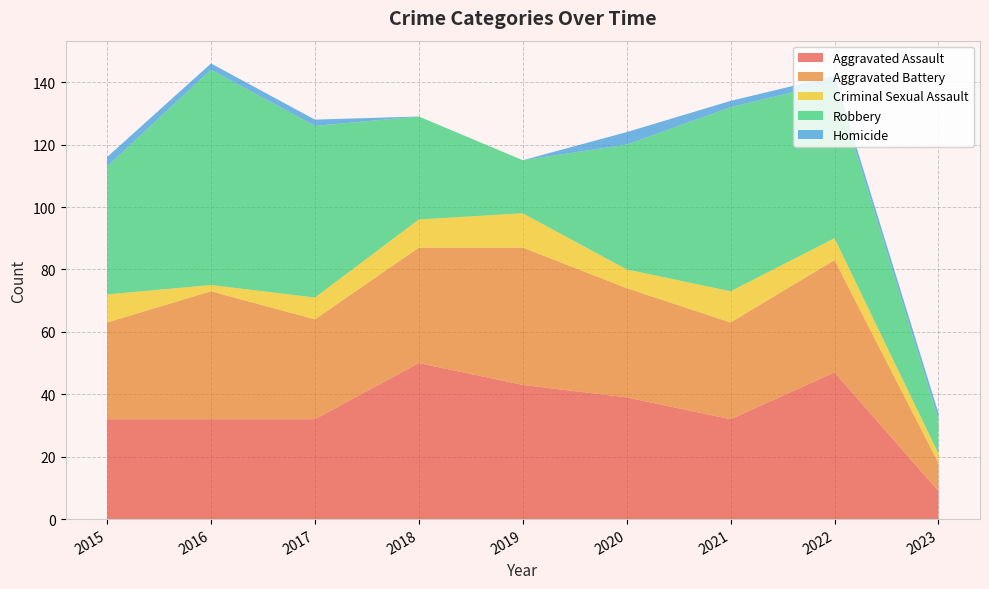

Reading left to right, transcribe all the data shown in this chart.

Aggravated Assault: 32	32	32	50	43	39	32	47	9
Aggravated Battery: 31	41	32	37	44	35	31	36	9
Criminal Sexual Assault: 9	2	7	9	11	6	10	7	3
Robbery: 41	69	55	33	17	40	59	50	11
Homicide: 3	2	2	0	0	4	2	2	2